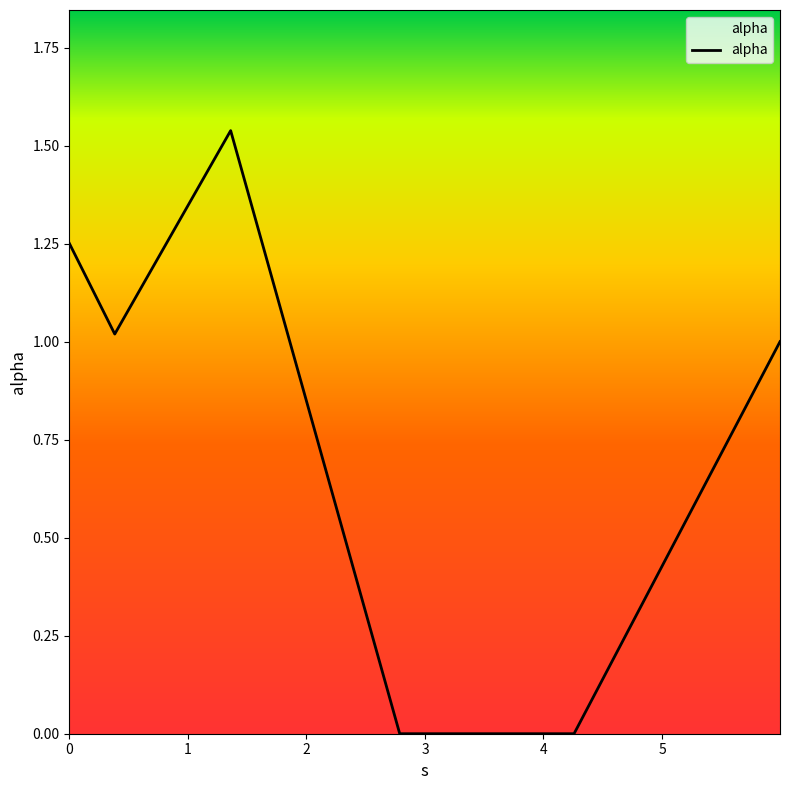

True or false: the data has more than 1 interior local peaks.

False